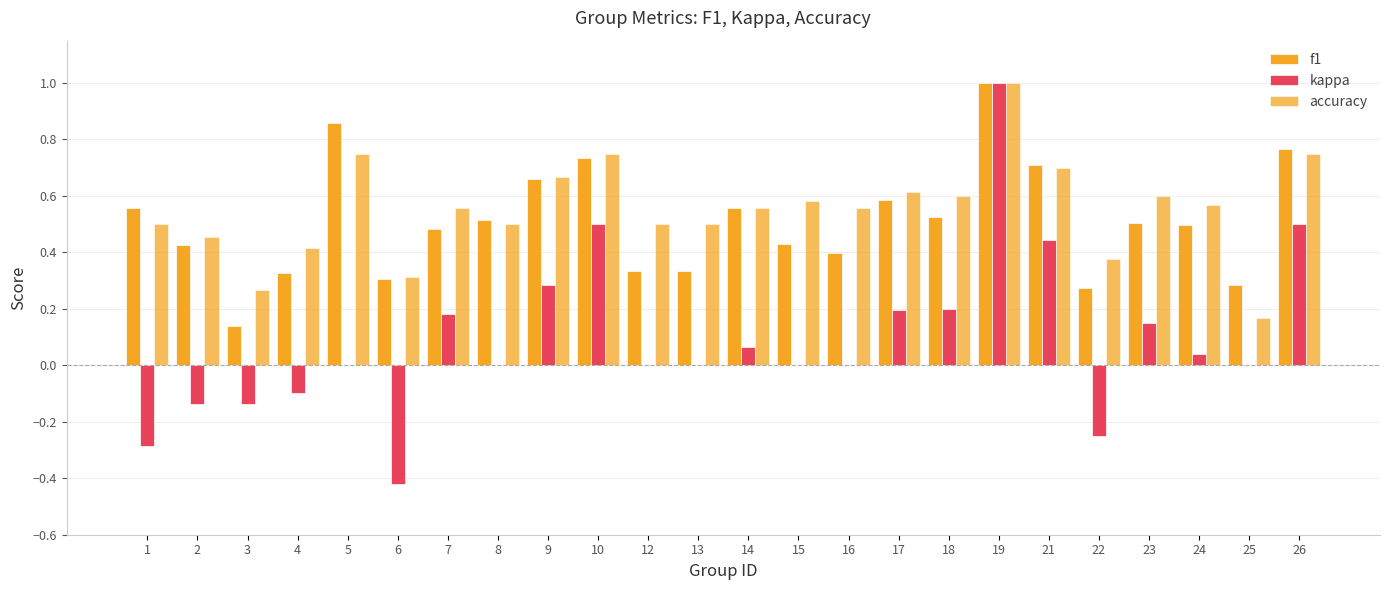

Count the number of categories in the chart.

24